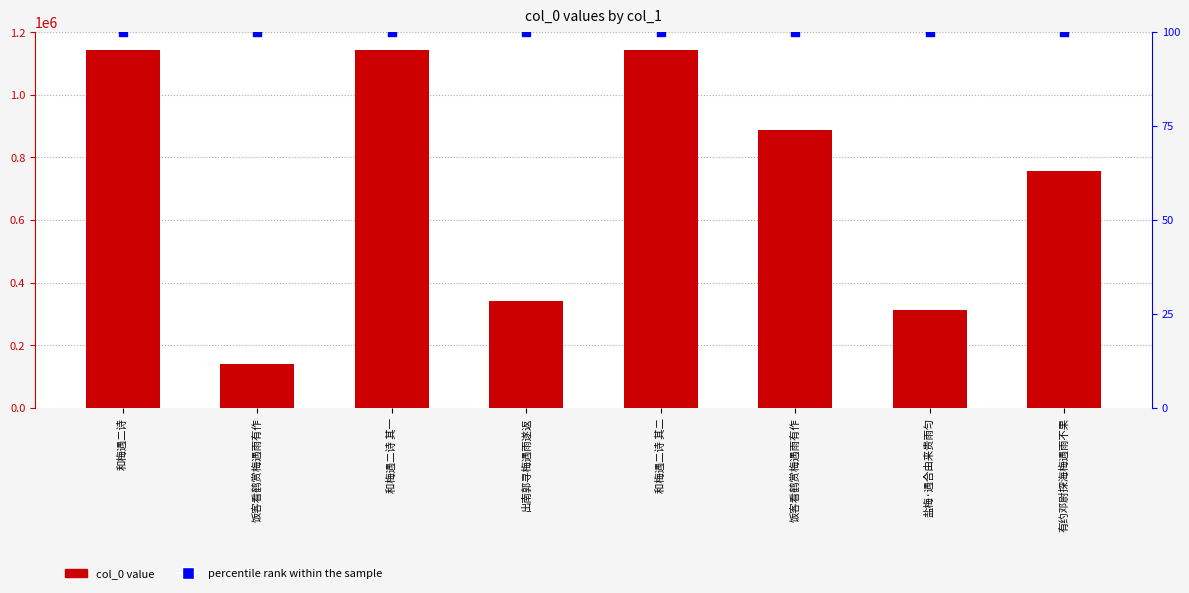

What are all the series names shown in the legend?

col_0 value, percentile rank within the sample